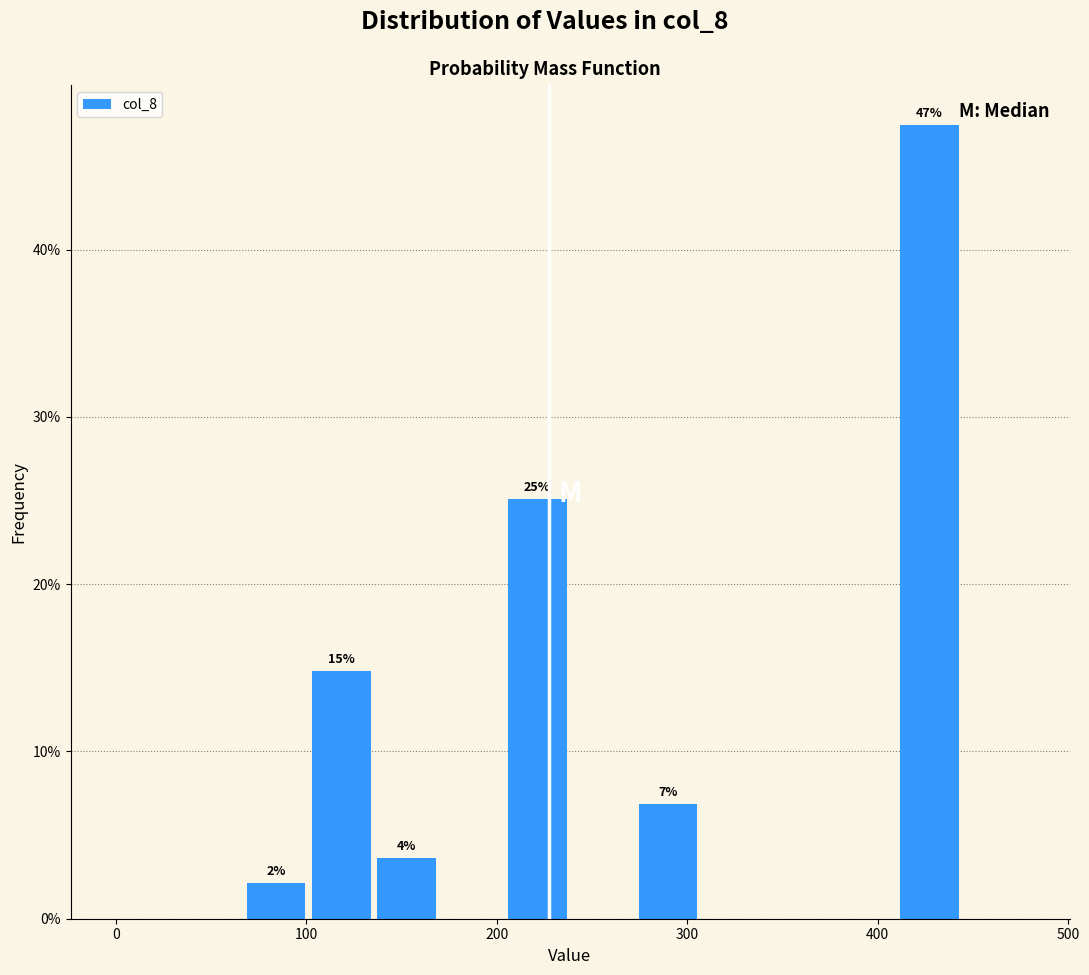

Around what value on the x-axis is the tallest bar? Give the approximate position of its centre, as read against the axis.

430